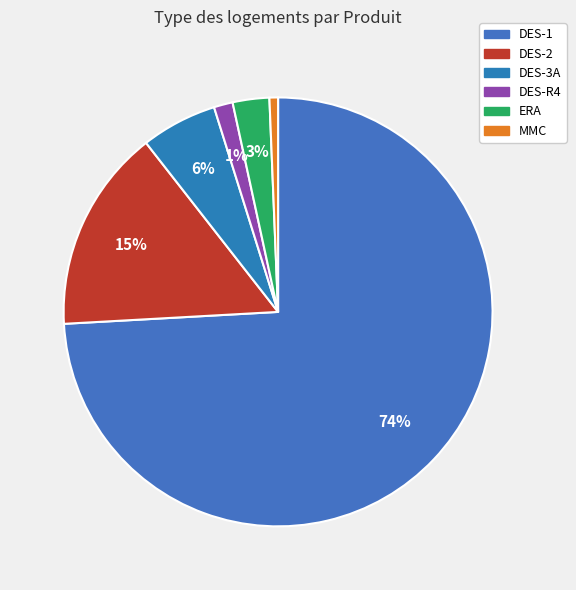

To the nearest percent, what is the average slice percentage?

17%